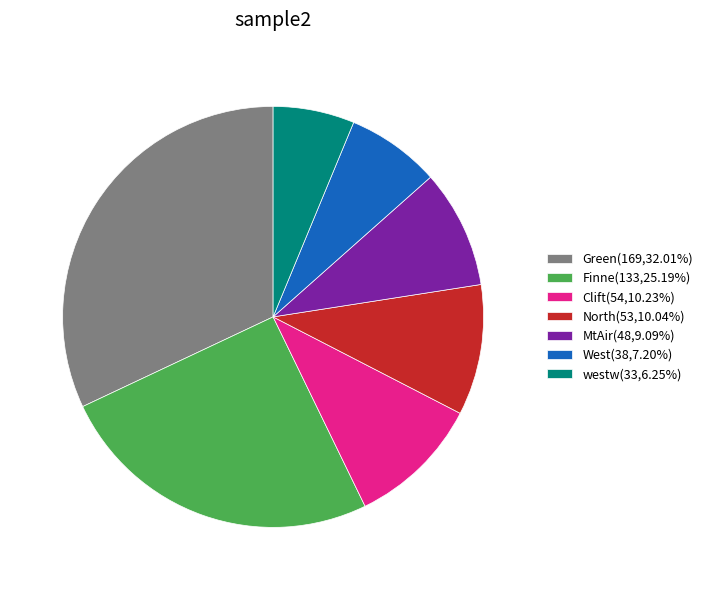

Between Green and Finne, which is larger?

Green